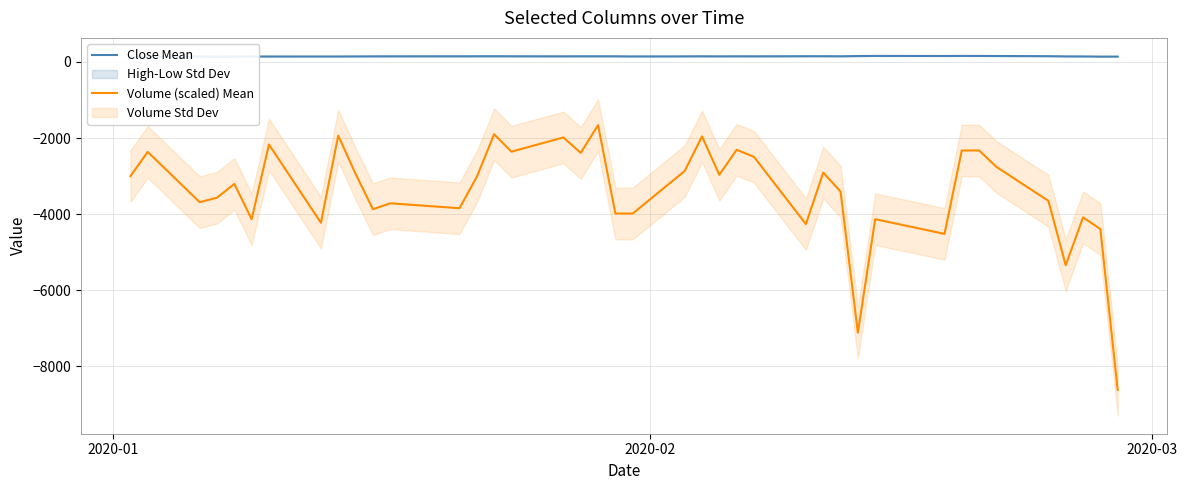

What is the sum of all Close Mean values?

5867.1